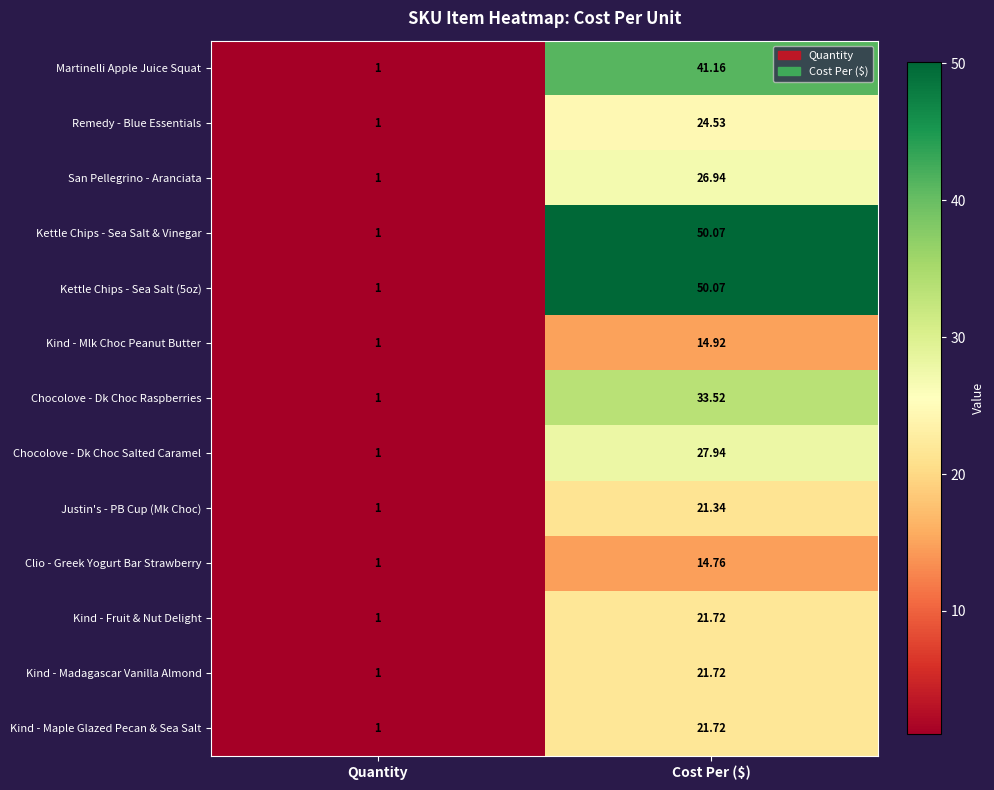

Count the number of categories in the chart.

2